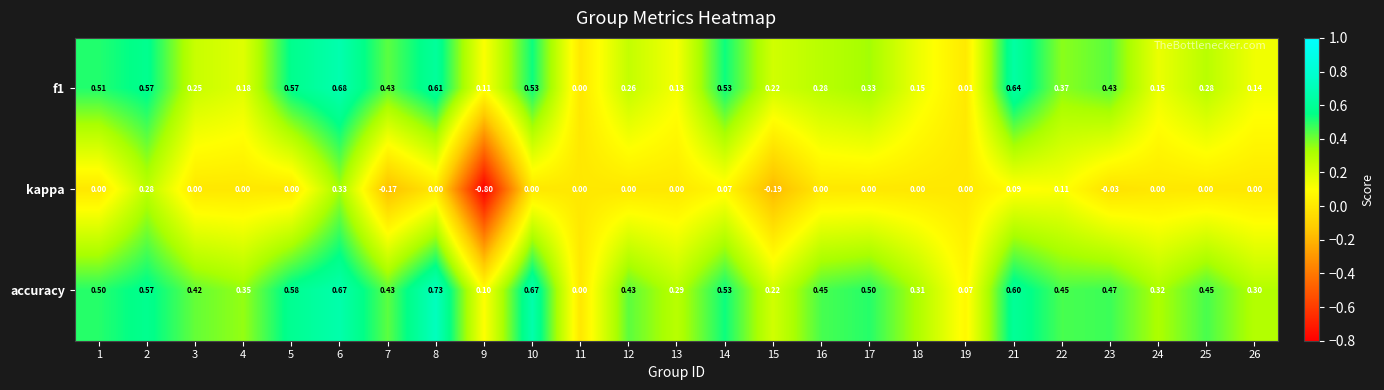

At which category is the sum across all series the highest?

6